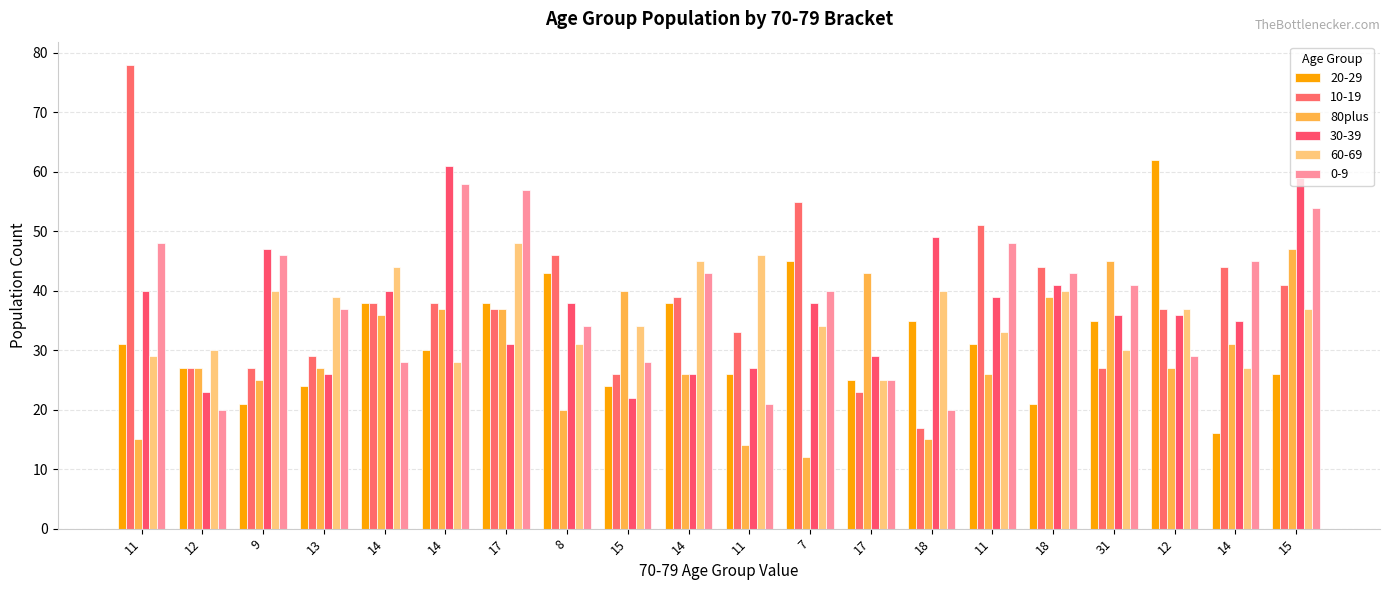

What is the label of the 1st bar from the left?

11